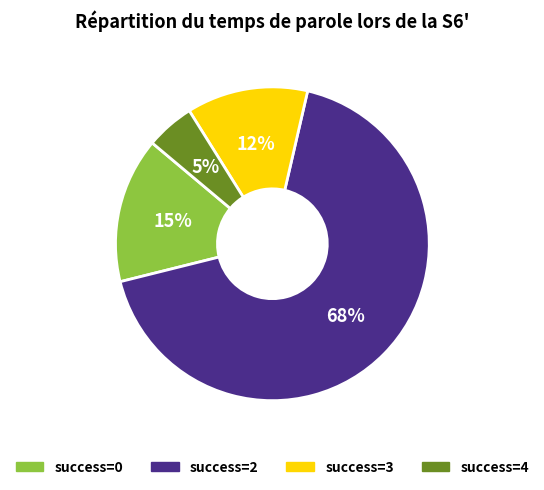

Does any single category account for the majority?

Yes